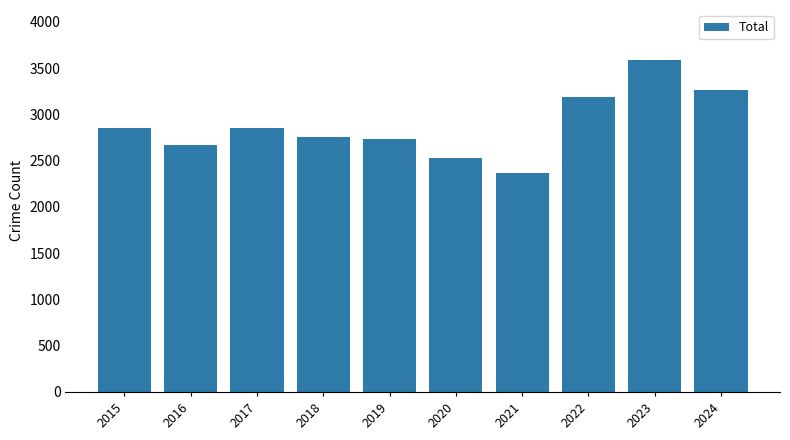

Is it true that the value at 2022 is 4254?

False